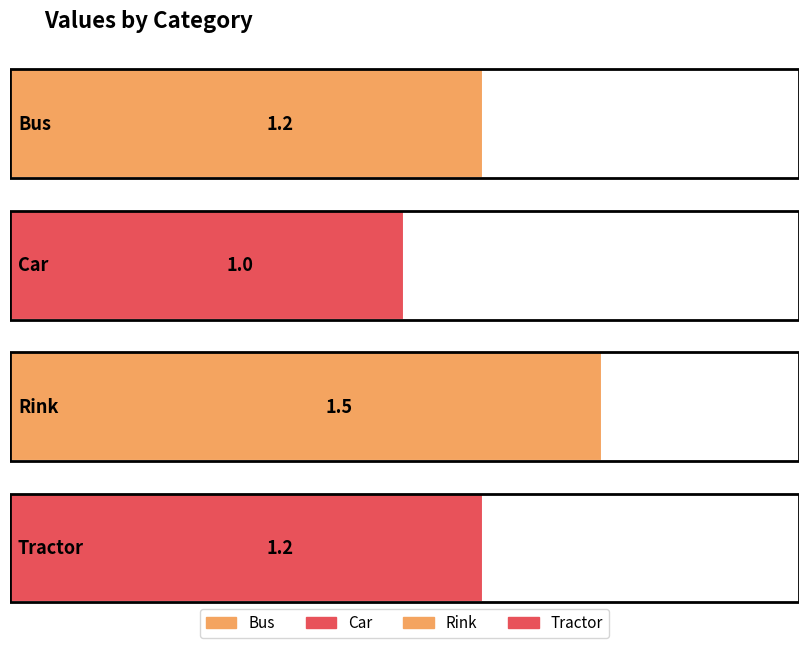

What is the label of the 1st bar from the left?

Bus